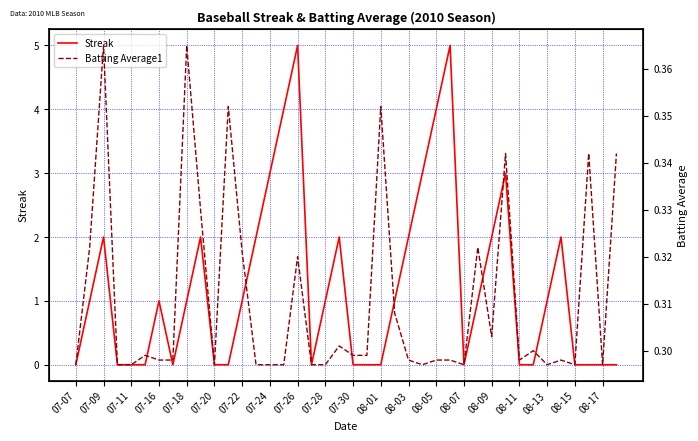

The Streak series shows 1 at 07-18. True or false?

True